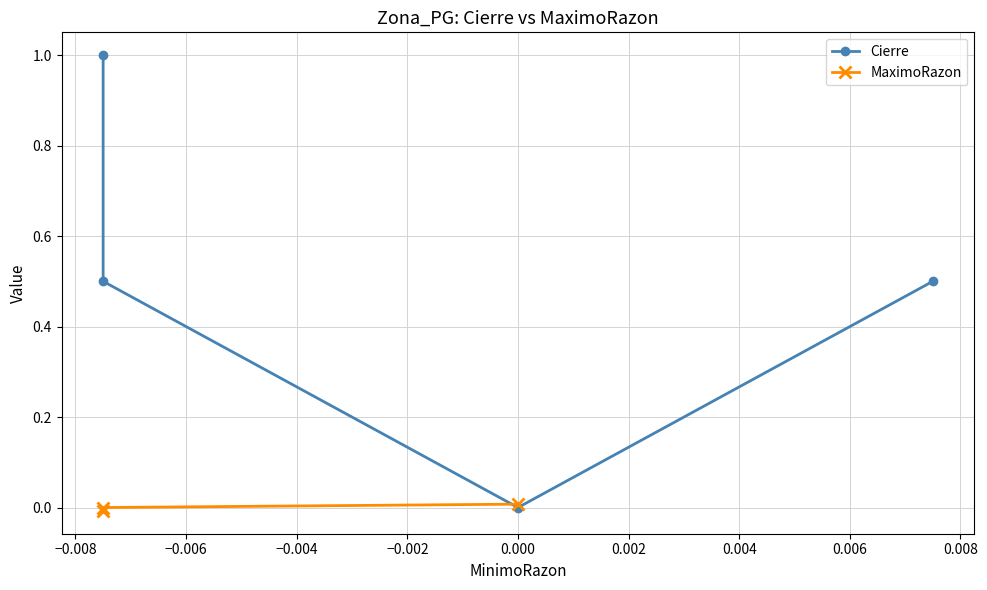

Does the chart have visible grid lines?

Yes